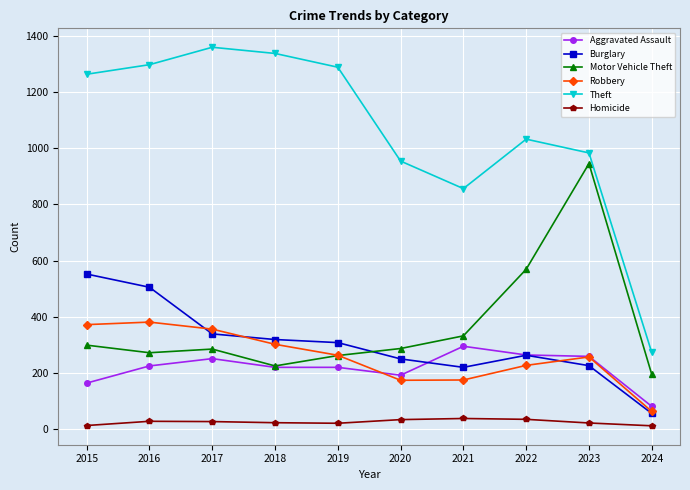

Rank the series by their maximum value, from highest to lowest.

Theft, Motor Vehicle Theft, Burglary, Robbery, Aggravated Assault, Homicide